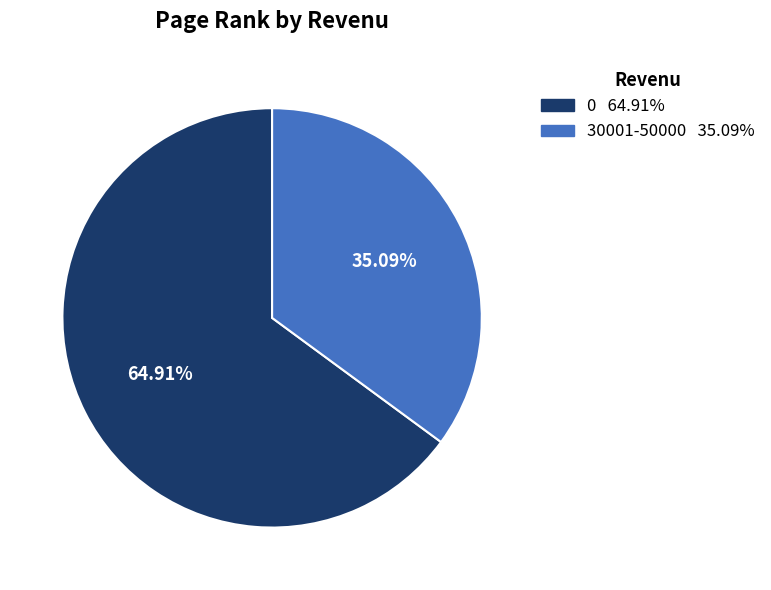

How many segments does this pie chart have?

2